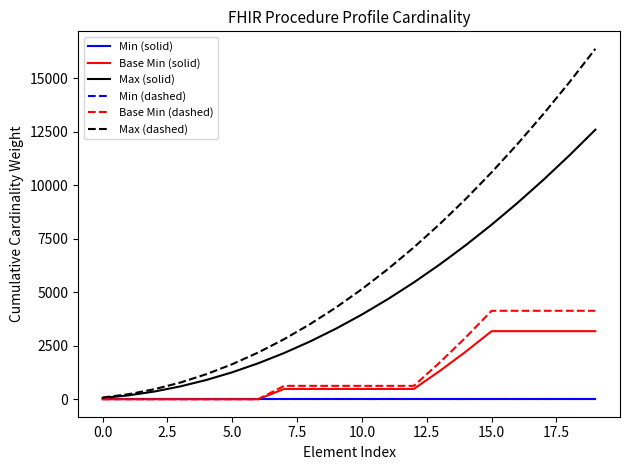

True or false: Max (dashed) has more than 1 points higher than both neighbors.

False